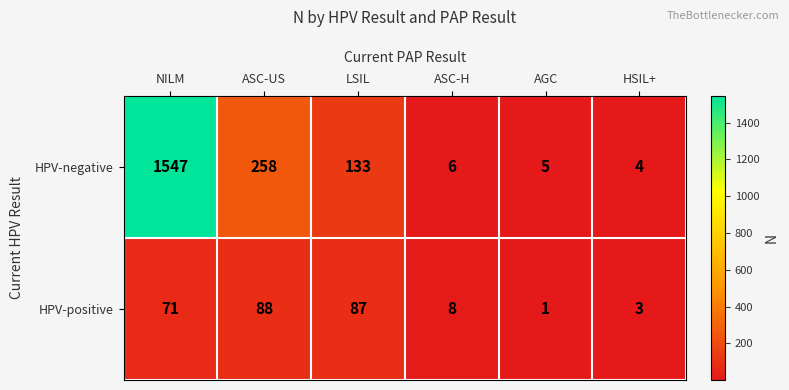

Is it true that HPV-negative equals 6 at HSIL+?

False